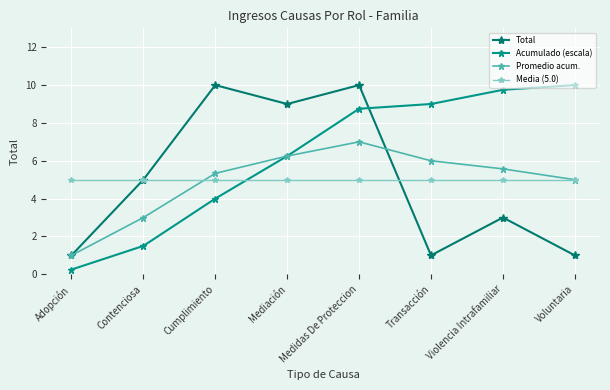

What is the sum of all Promedio acum. values?

39.2